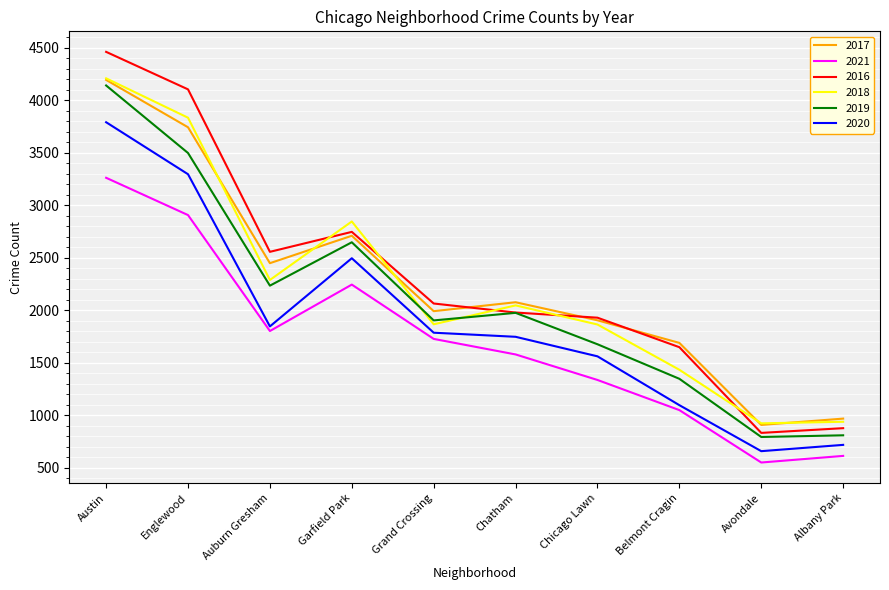

True or false: 2018 and 2021 cross at least once.

False